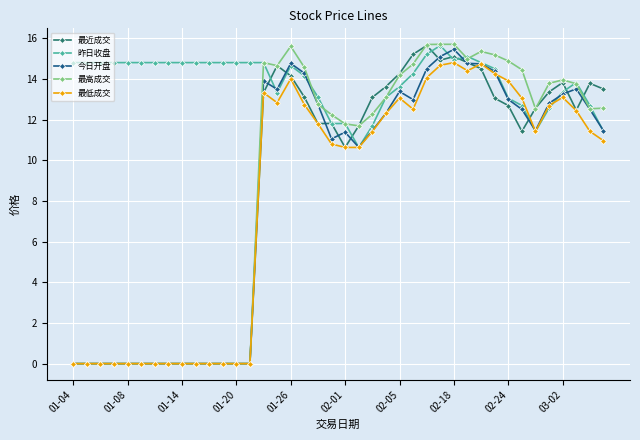

What are all the series names shown in the legend?

最近成交, 昨日收盘, 今日开盘, 最高成交, 最低成交